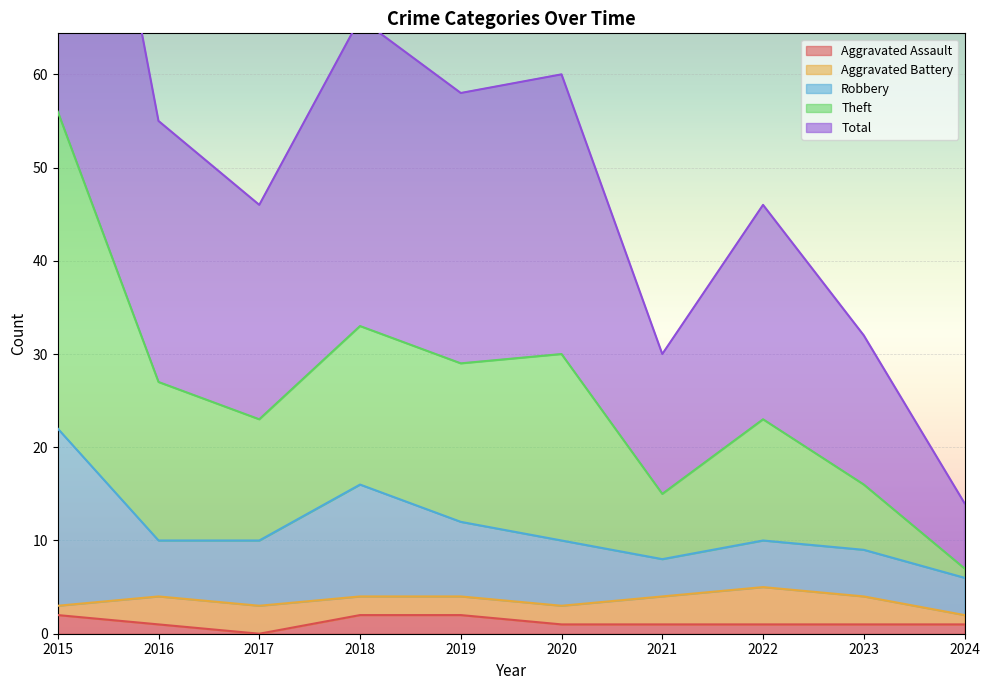

True or false: Aggravated Assault has a value of 2 at 2015.

True